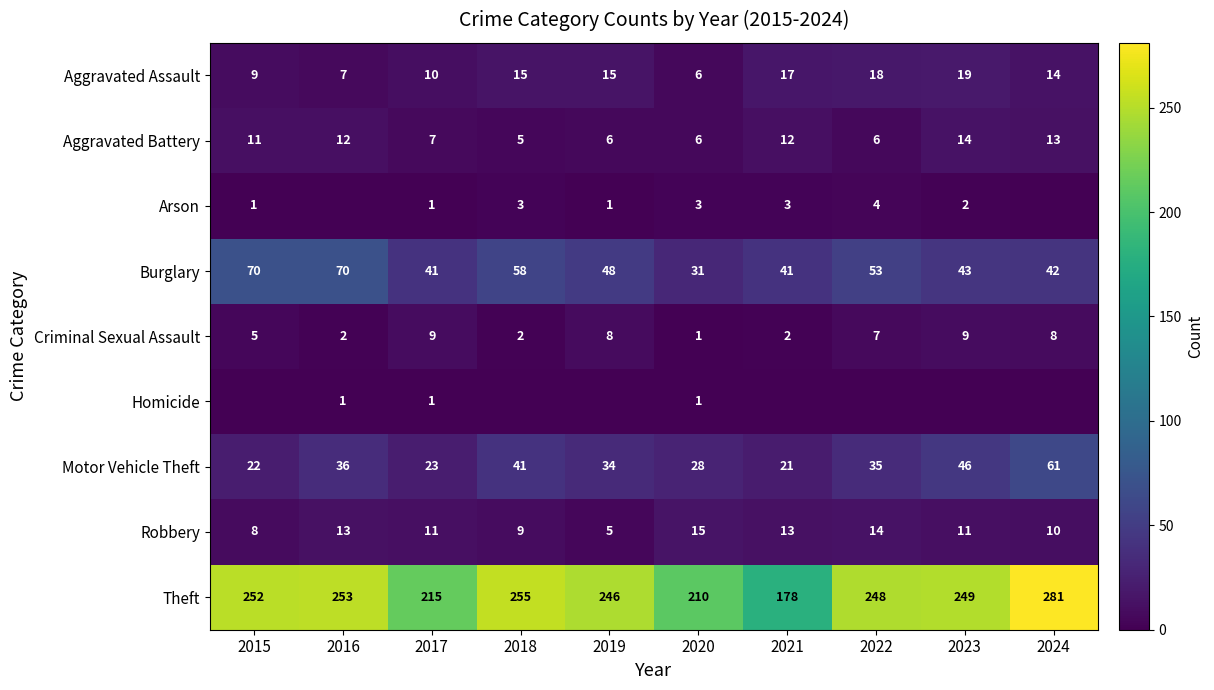

Is it true that Criminal Sexual Assault equals 1 at 2020?

True